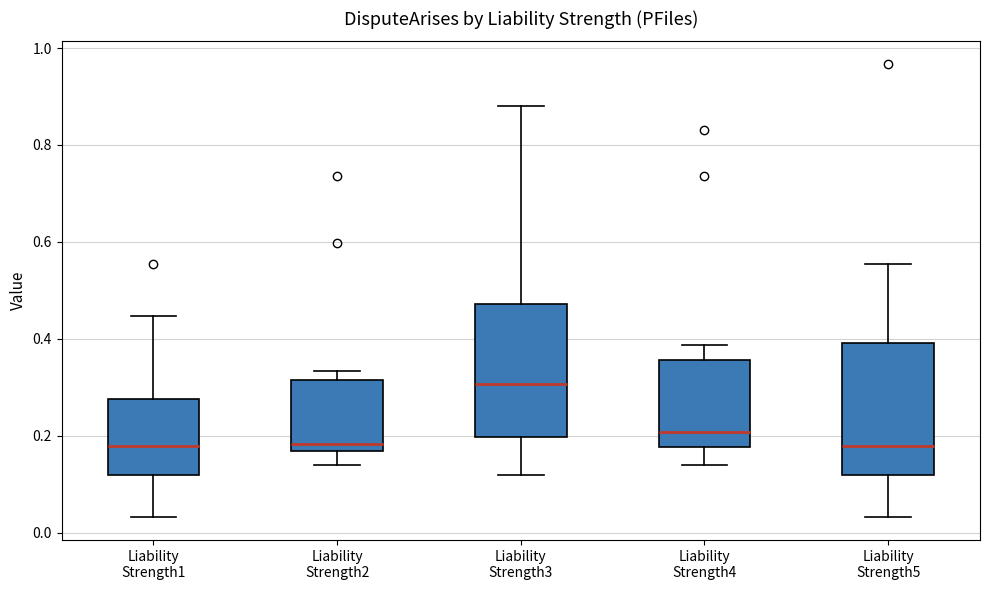

Reading left to right, transcribe this box plot: for each box, give where its median line is, the range the box spans, and where its two whiskers end, as read against the y-axis. The values are not printed on the chart, so give them approximately, as read against the axis.

Liability Strength1: median 0.18, box 0.12 to 0.28, whiskers 0.04 to 0.44
Liability Strength2: median 0.18, box 0.16 to 0.32, whiskers 0.14 to 0.34
Liability Strength3: median 0.30, box 0.20 to 0.48, whiskers 0.12 to 0.88
Liability Strength4: median 0.20, box 0.18 to 0.36, whiskers 0.14 to 0.38
Liability Strength5: median 0.18, box 0.12 to 0.40, whiskers 0.04 to 0.56